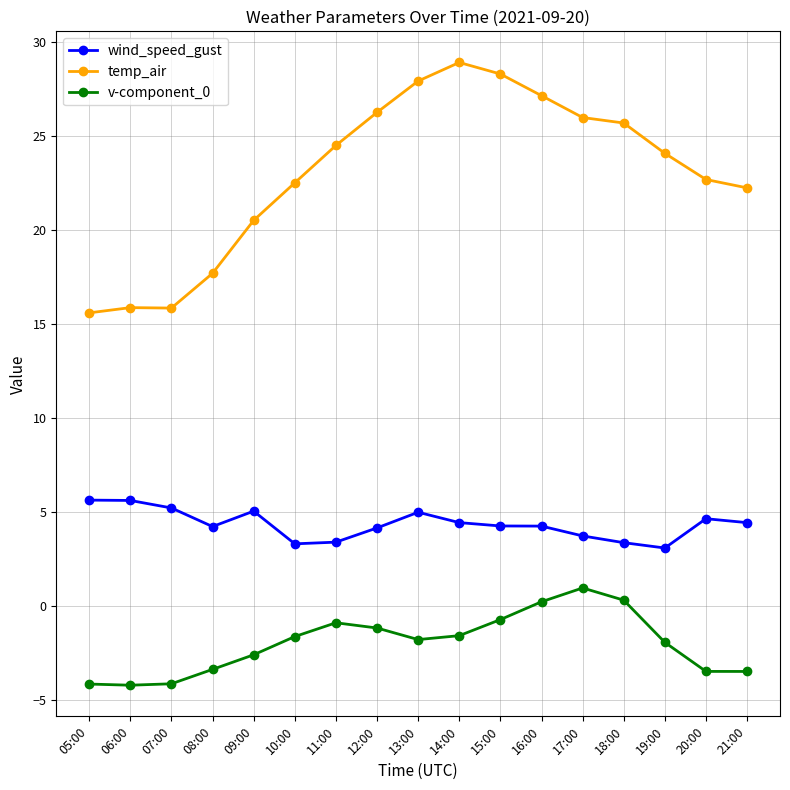

Is it true that temp_air equals 26.3 at 12:00?

True